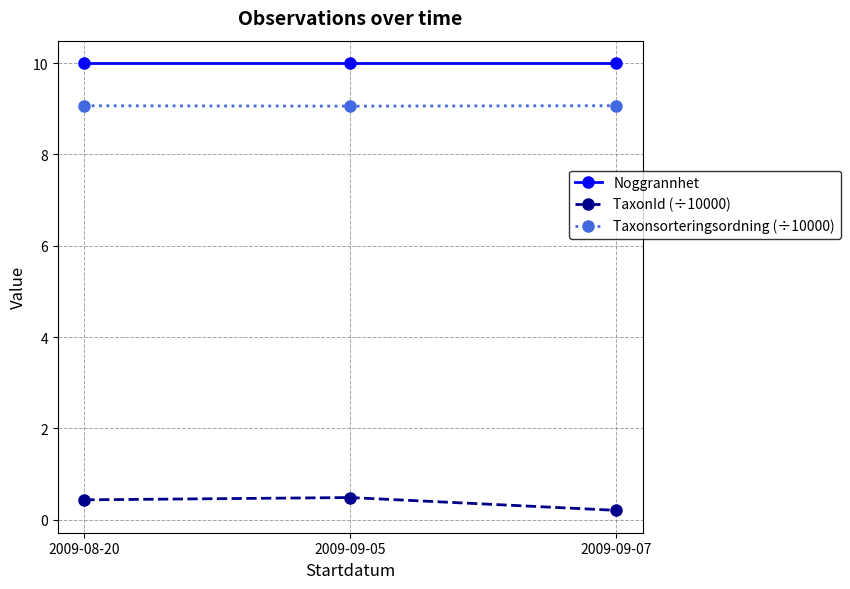

What is the label of the 2nd point from the left?

2009-09-05